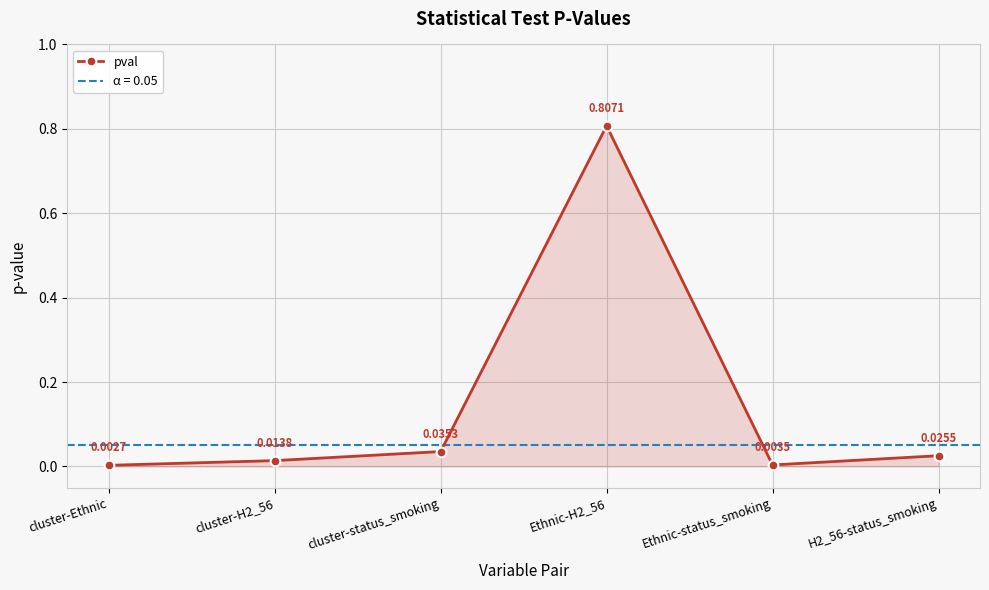

Rank the categories by value from highest to lowest.

Ethnic-H2_56, cluster-status_smoking, H2_56-status_smoking, cluster-H2_56, Ethnic-status_smoking, cluster-Ethnic